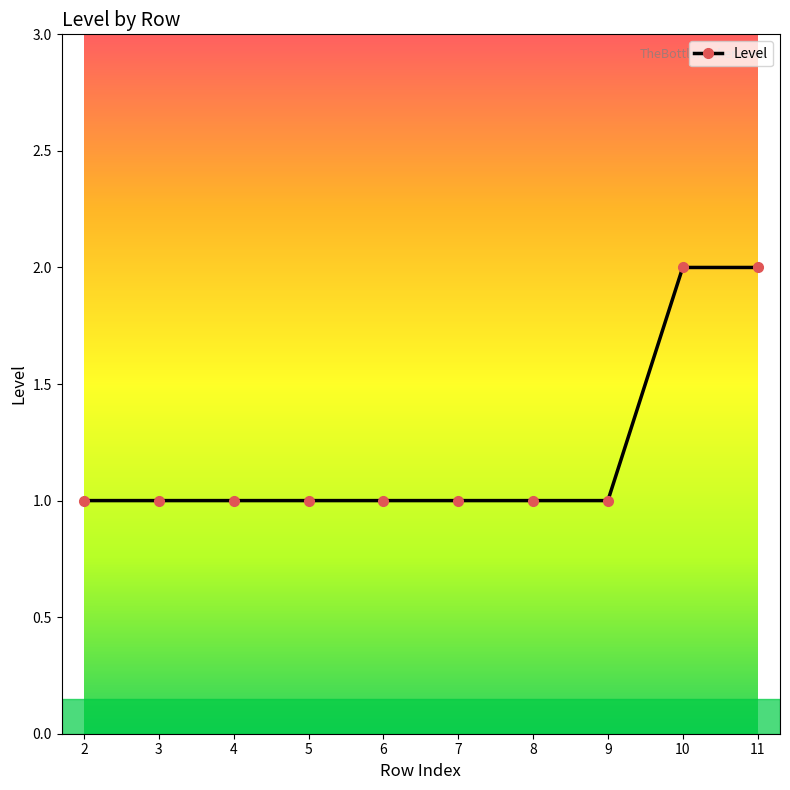

Approximately how many times larger is the value at 8 compared to 7?

1.0